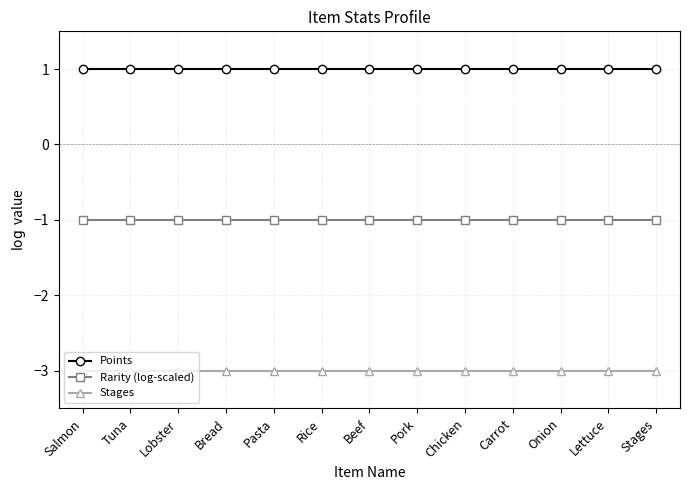

What position from the right is Pasta?

9